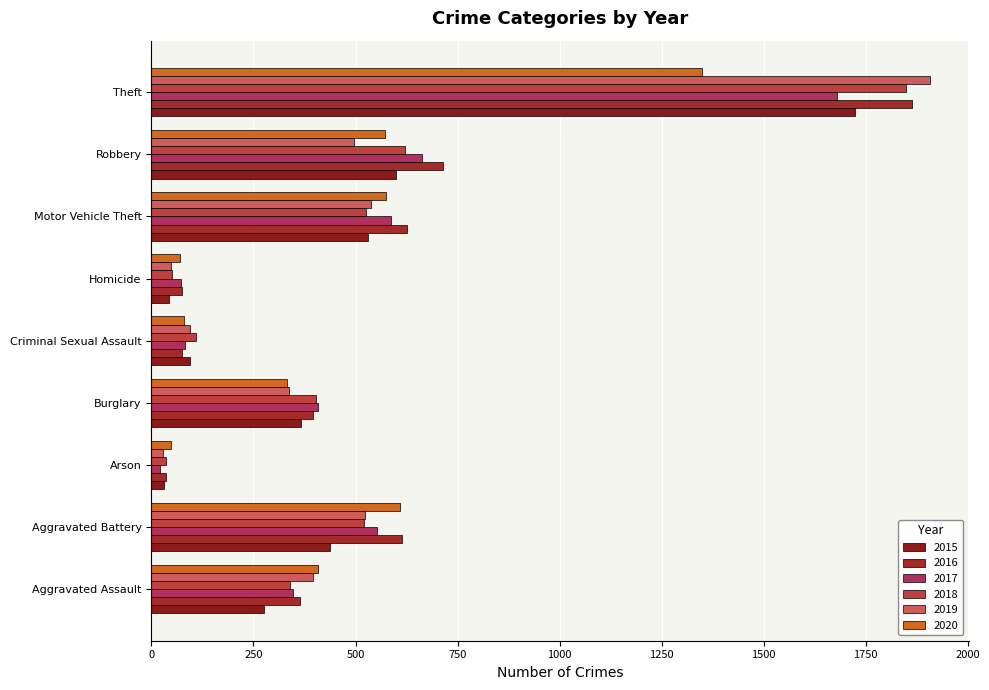

Is the value of 2020 at Aggravated Battery greater than the value of 2017 at Robbery?

No